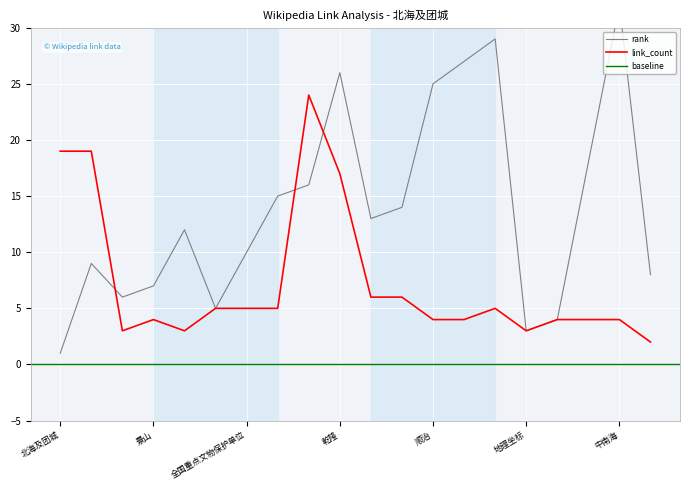

What is the greatest value displayed?

32